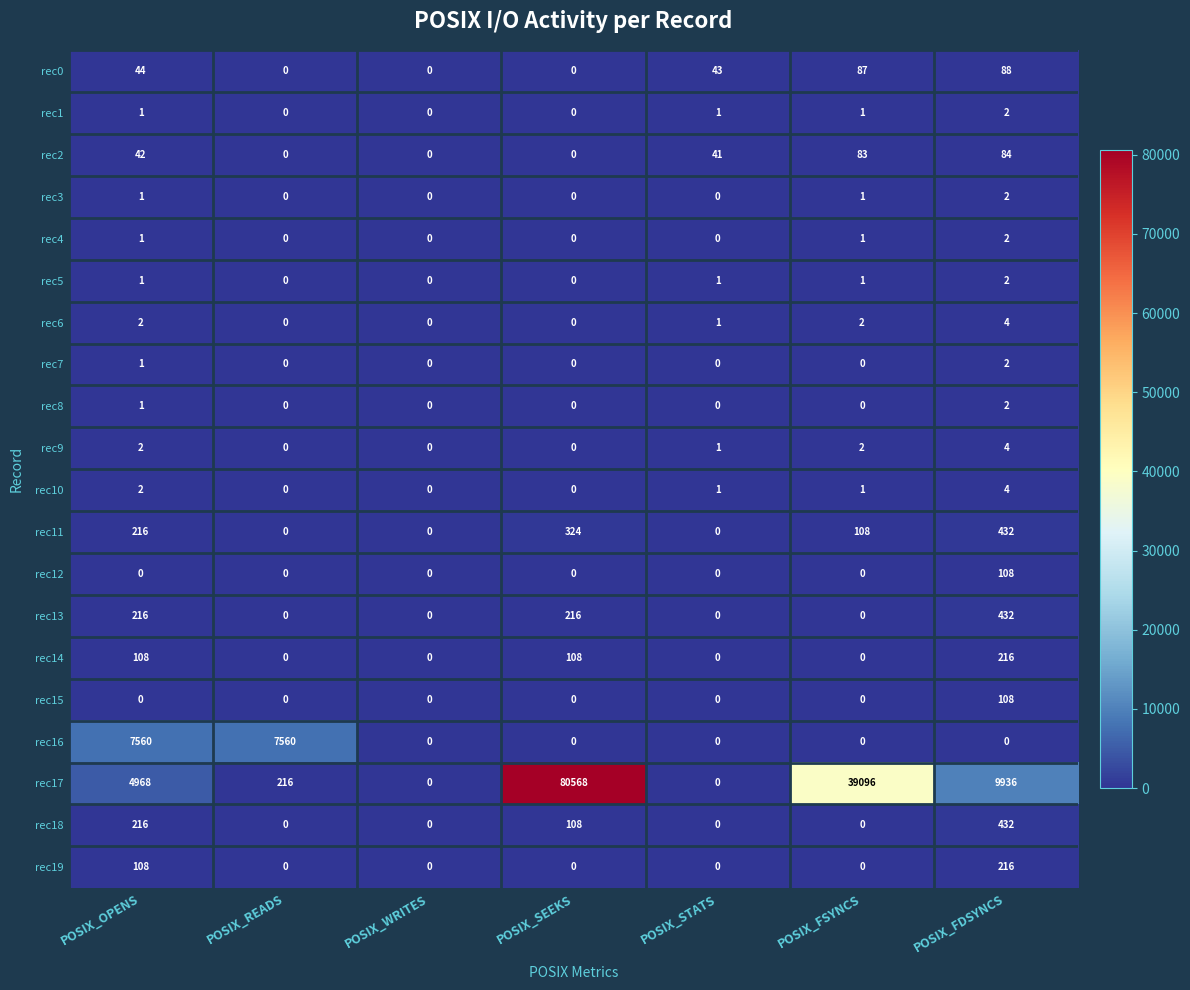

What is the sum of the rec10 values at POSIX_FDSYNCS and POSIX_FSYNCS?

5